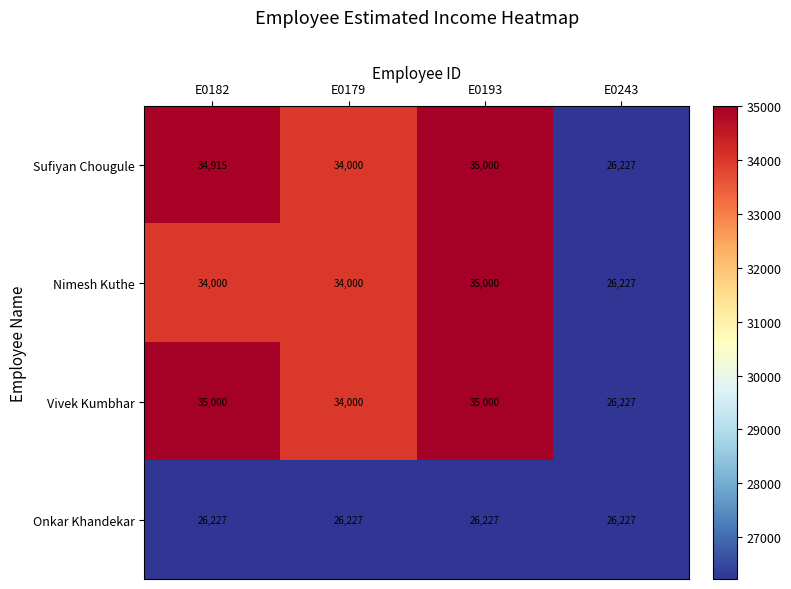

How many categories are shown in the chart?

4